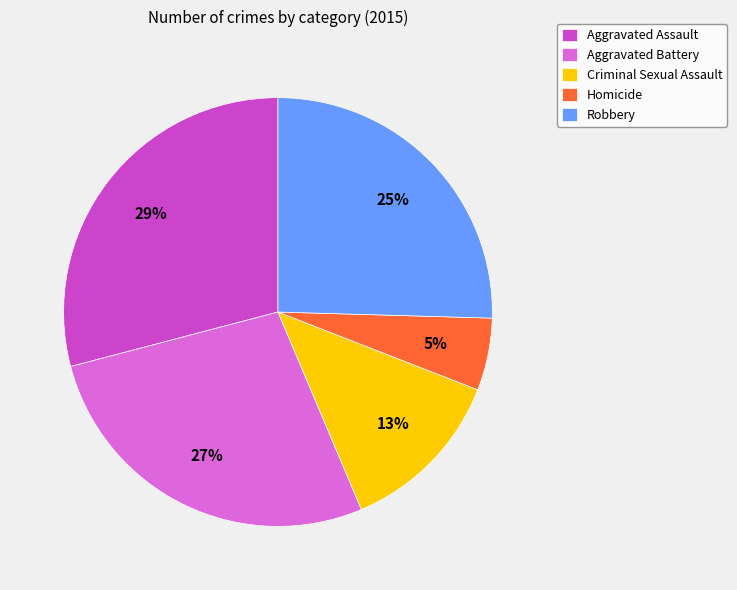

Approximately how many times larger is the value at Homicide compared to Criminal Sexual Assault?

0.4